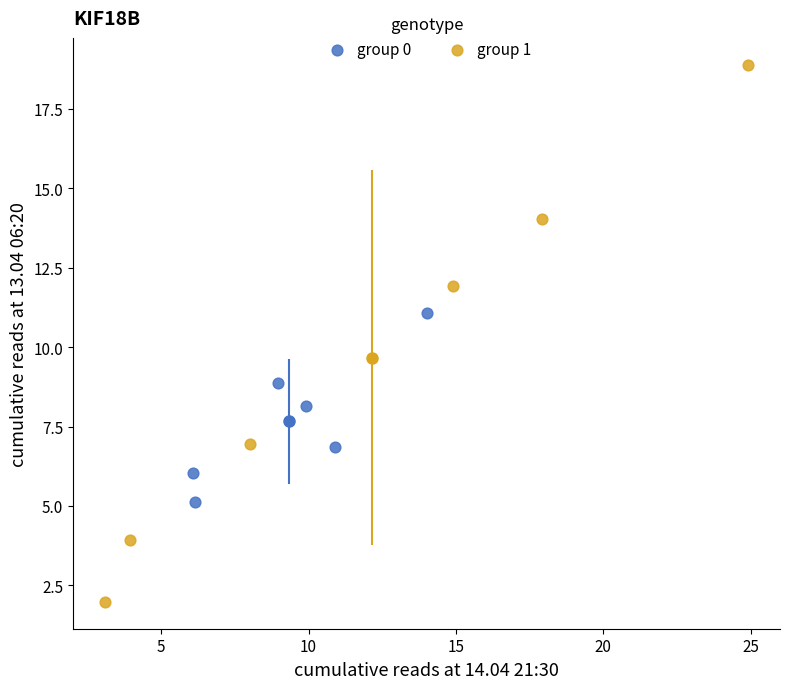

Which series has the largest Y range (max minus min)?

group 1